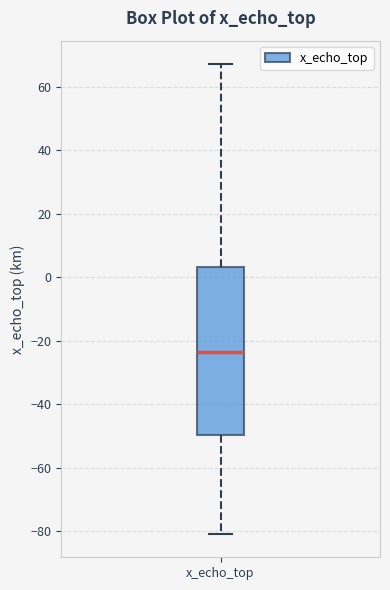

Where does the lower whisker of the box for x_echo_top end on the y-axis? The values are not printed on the chart, so give them approximately, as read against the axis.

-80